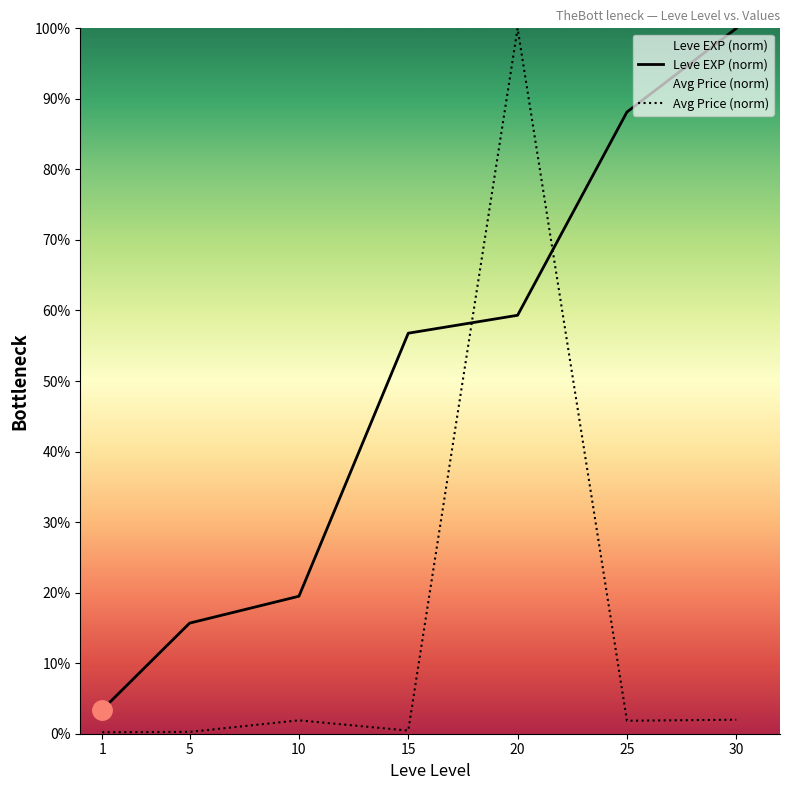

How many values in the Leve EXP (norm) series are below 56?

3